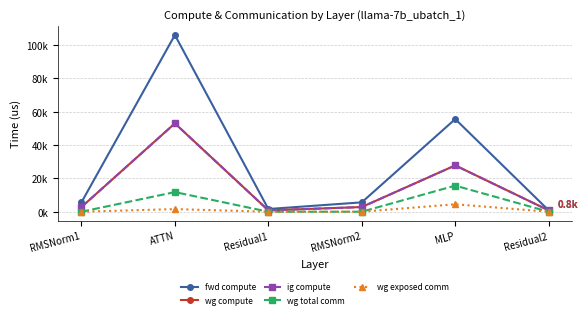

Which category has the lowest value across all series?

RMSNorm1